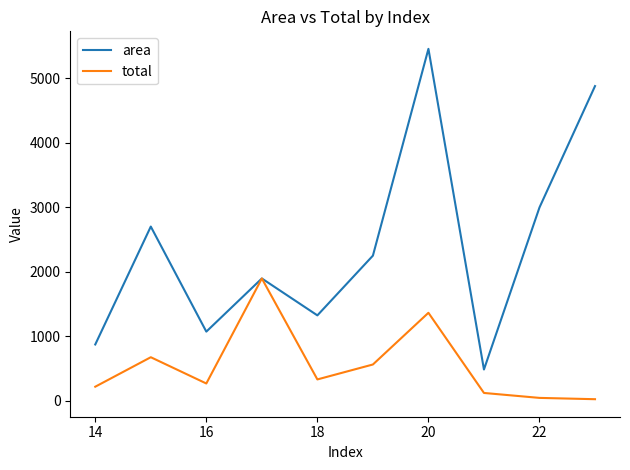

List the series in order of their overall mean, highest first.

area, total